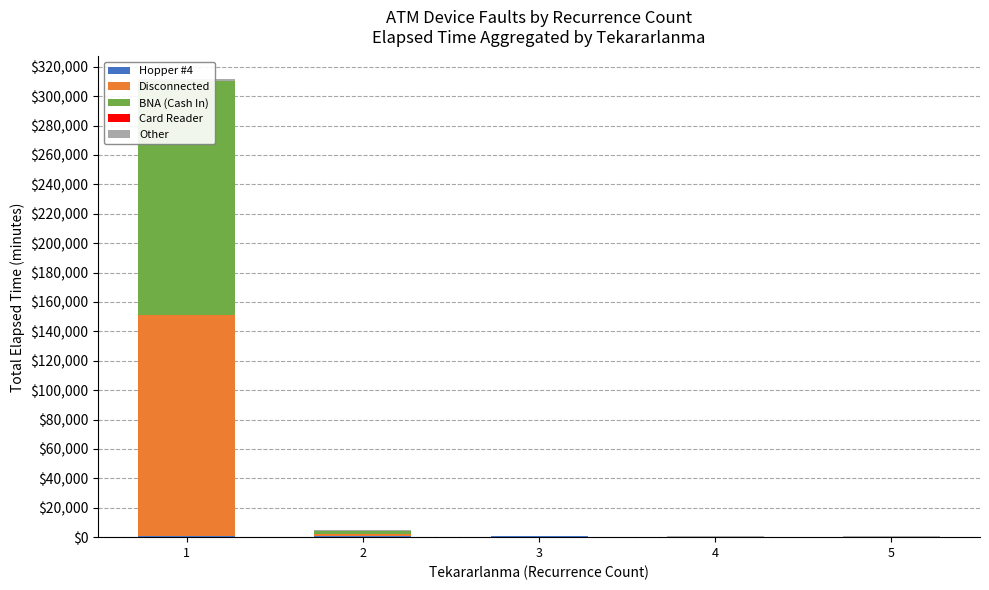

Between 1 and 5, which series saw the biggest shift?

BNA (Cash In)